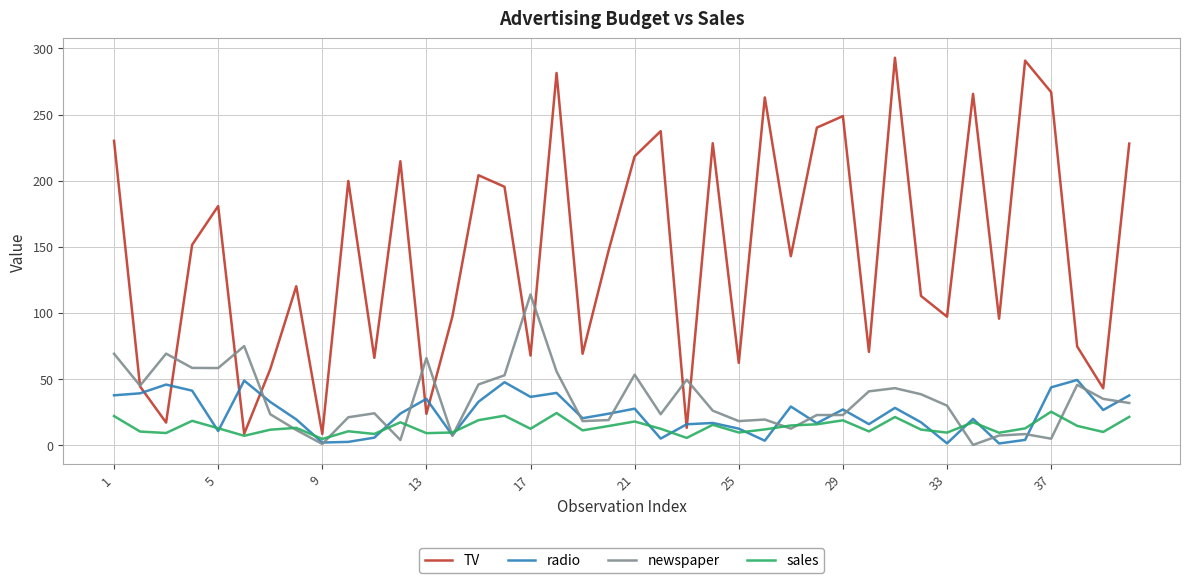

What is the greatest value displayed?

292.9